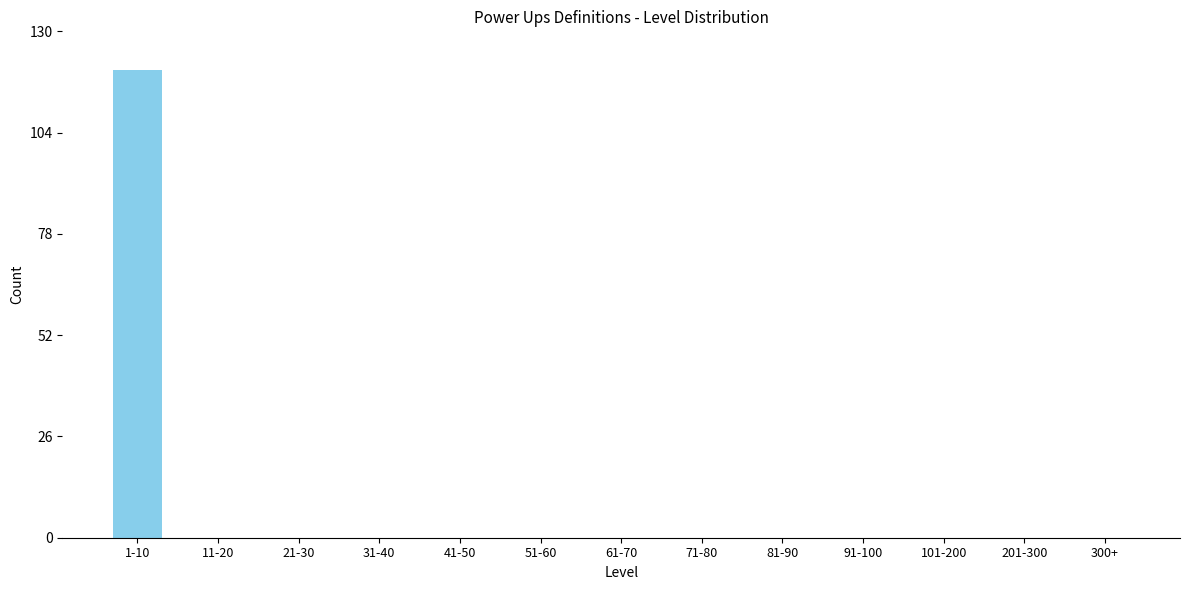

Reading left to right, list all the values displayed in this chart.

1-10=120	11-20=0	21-30=0	31-40=0	41-50=0	51-60=0	61-70=0	71-80=0	81-90=0	91-100=0	101-200=0	201-300=0	300+=0